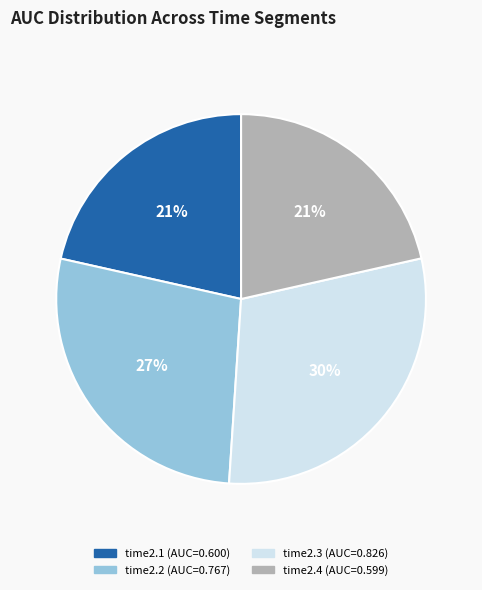

Combined, do time2.3 and time2.4 account for over 50%?

Yes